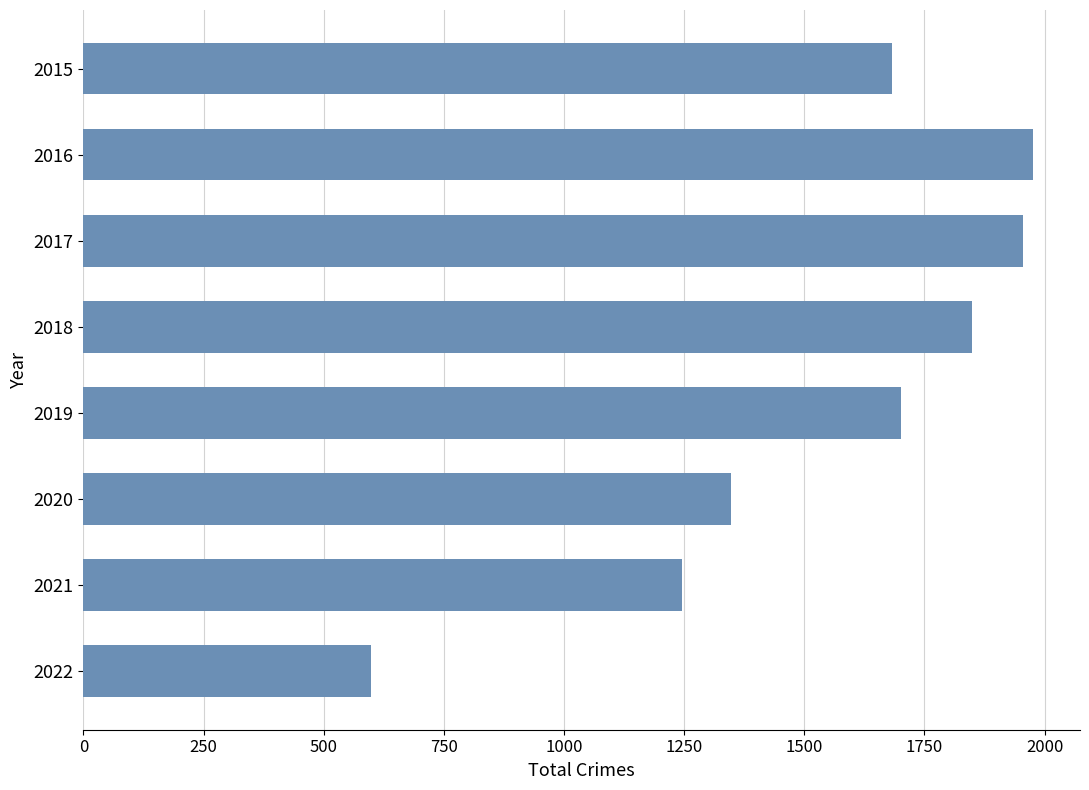

List the labels in order of value, largest first.

2016, 2017, 2018, 2019, 2015, 2020, 2021, 2022